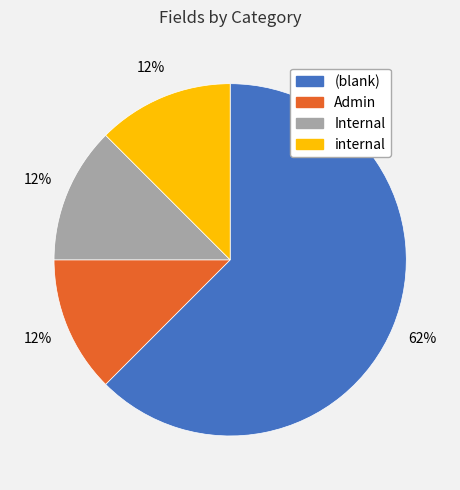

Approximately how many times larger is the value at Admin compared to Internal?

1.0